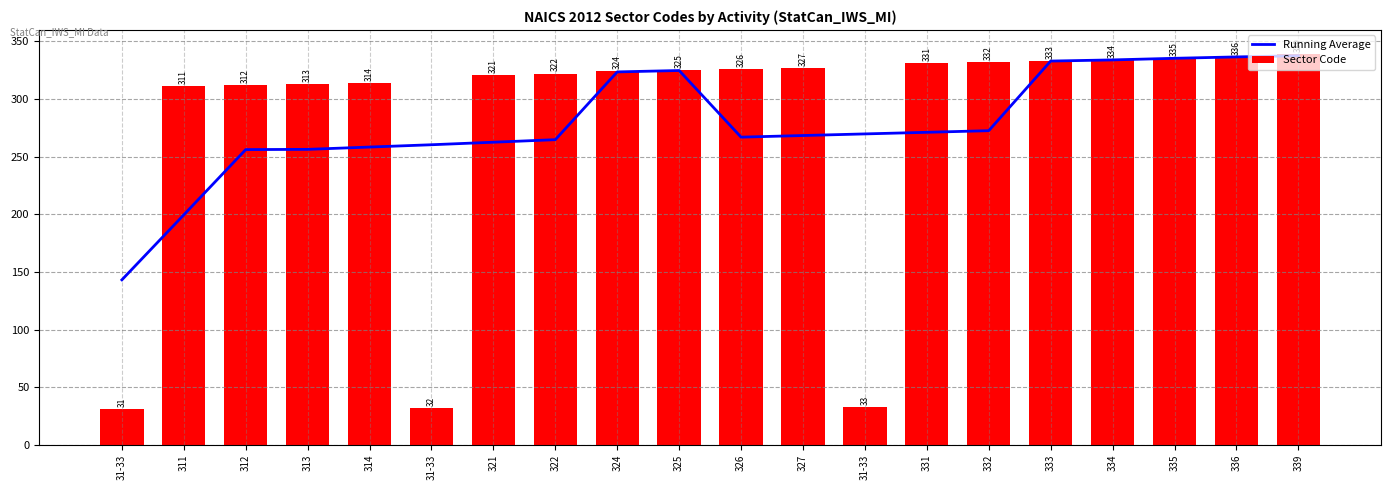

What is the average value of the Sector Code series?

282